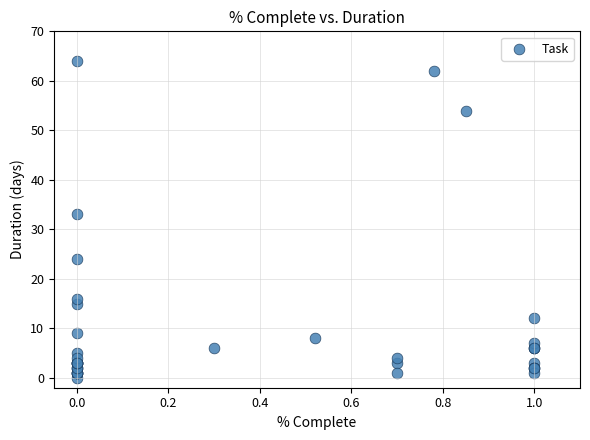

What Y value in the scatter plot is closest to 32?

33